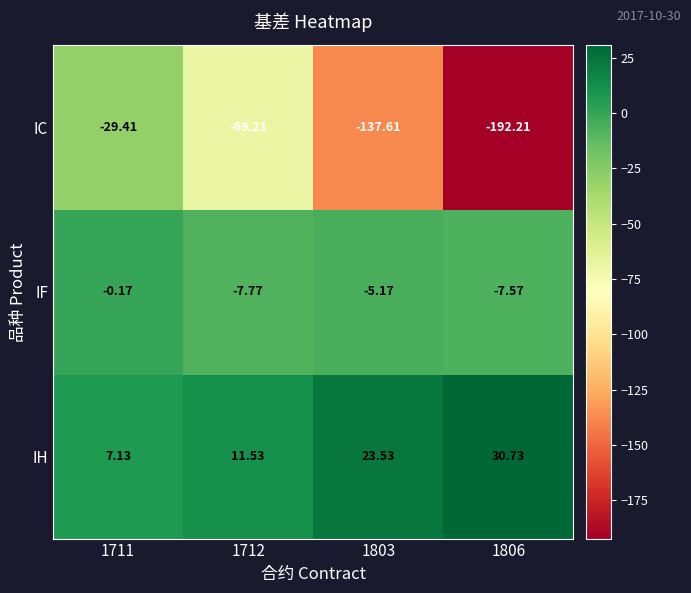

Is the value of IC at 1806 greater than the value of IH at 1803?

No